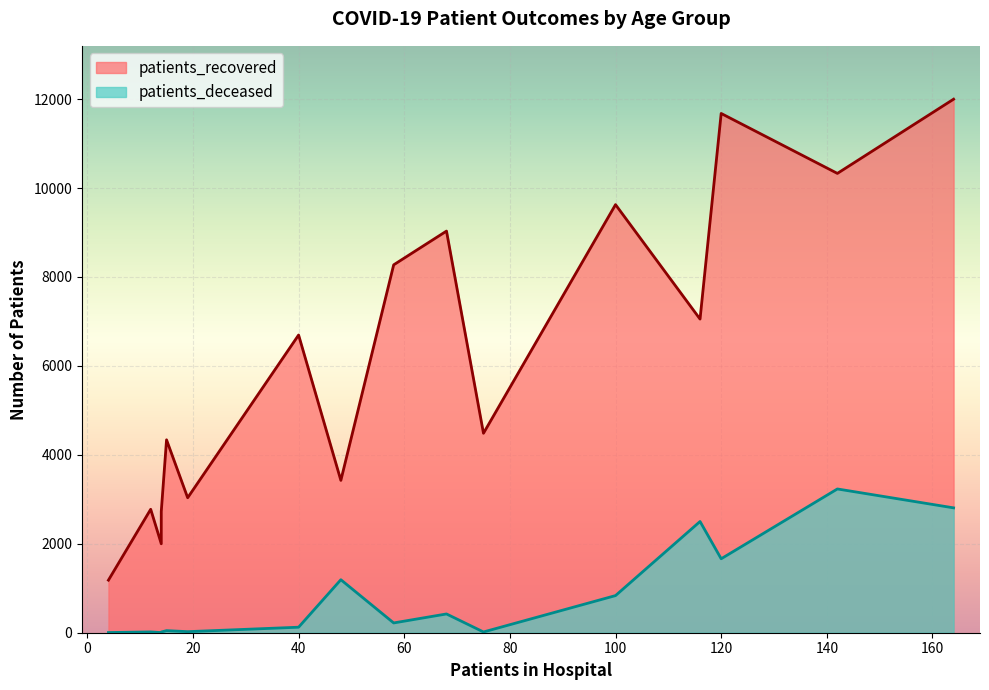

Which series changed the most between 60 - 64 and 75 - 79?

patients_recovered